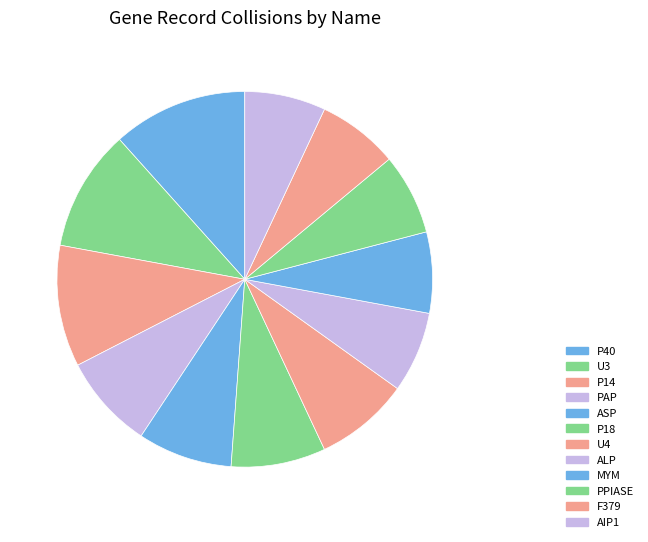

To the nearest percent, what portion does PPIASE represent?

7%